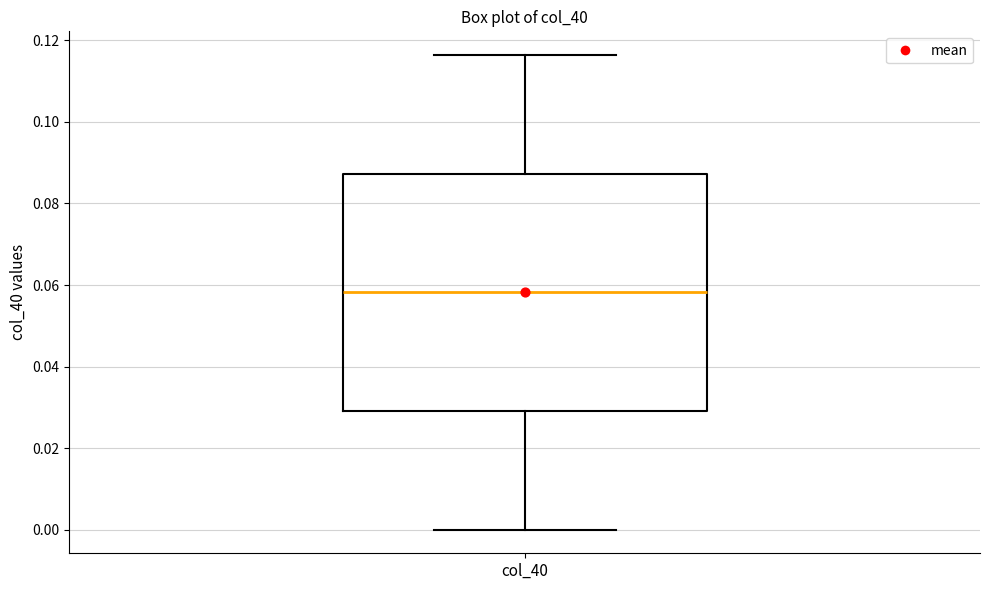

Transcribe this box plot: give where the median line is, the range the box spans, and where the two whiskers end, as read against the y-axis. The values are not printed on the chart, so give them approximately, as read against the axis.

median 0.058, box 0.030 to 0.088, whiskers 0.000 to 0.116